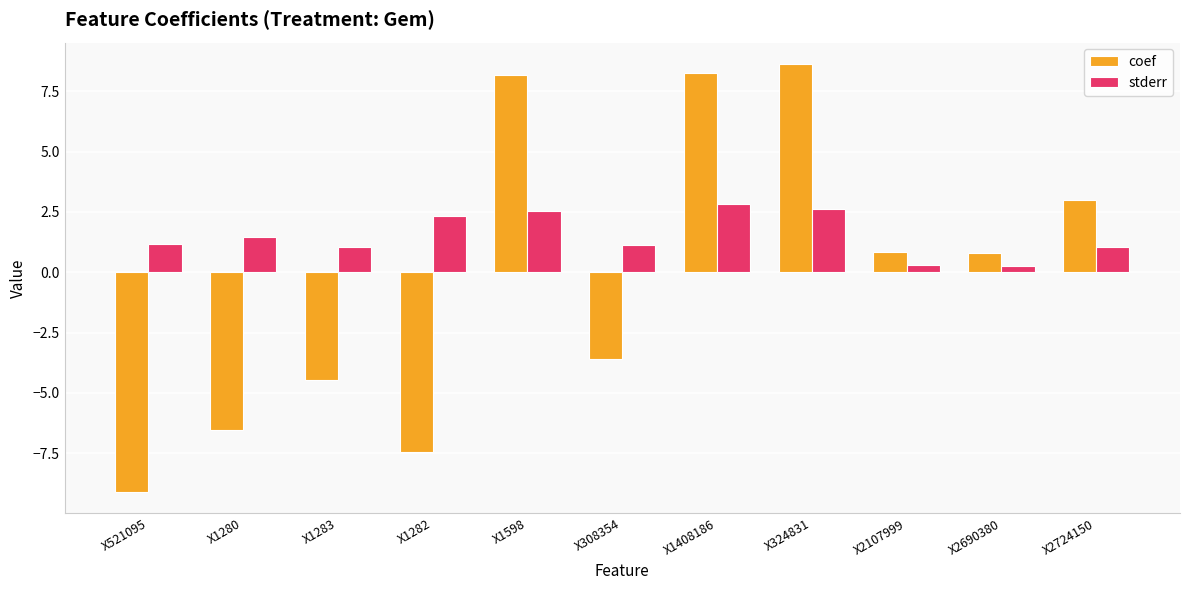

What is the difference between the second highest and minimum values in the coef series?

17.4